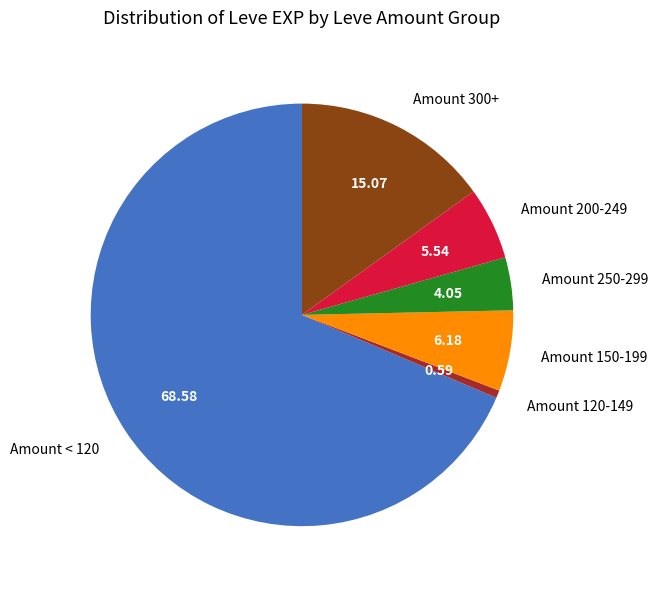

Does any single category account for the majority?

Yes